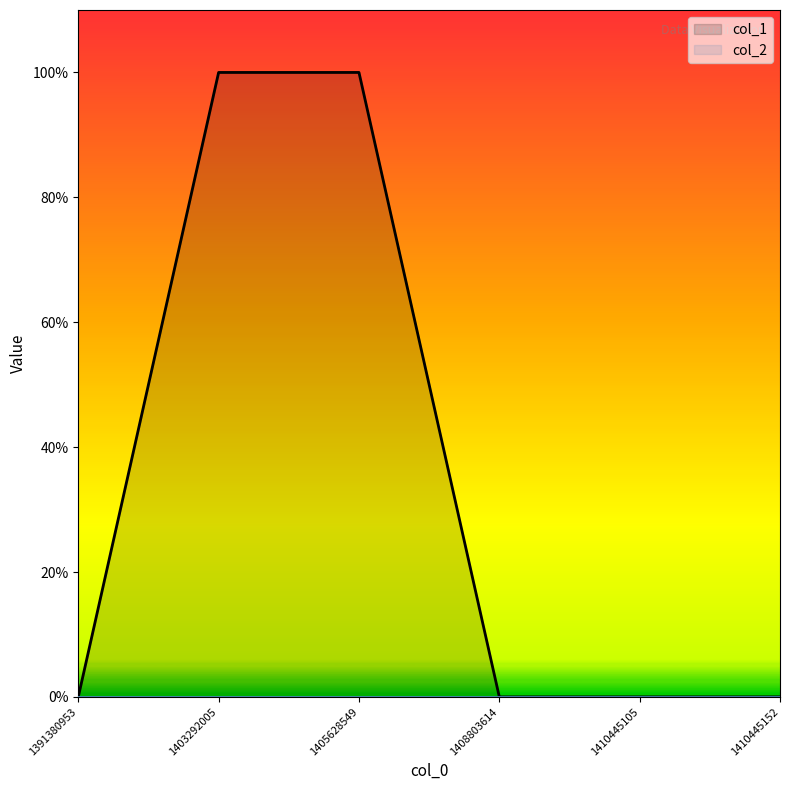

How many values are between 0 and 1?

6